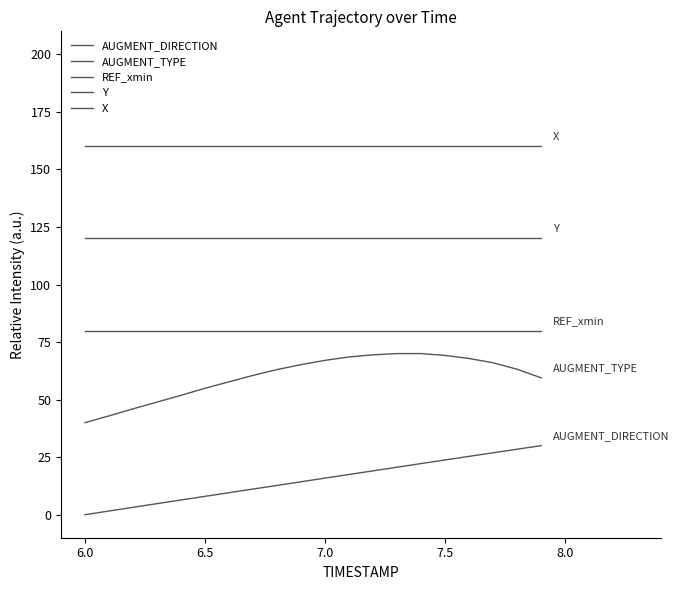

How many lines are shown in the chart?

5